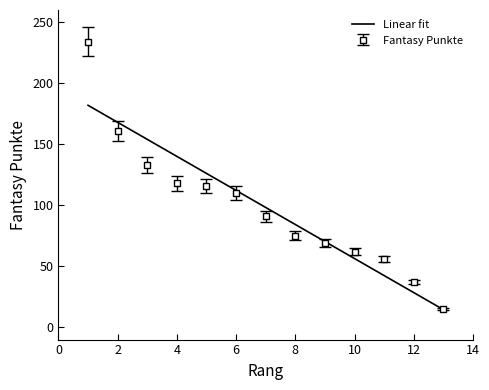

List the labels in order of value, smallest first.

13, 12, 11, 10, 9, 8, 7, 6, 5, 4, 3, 2, 1